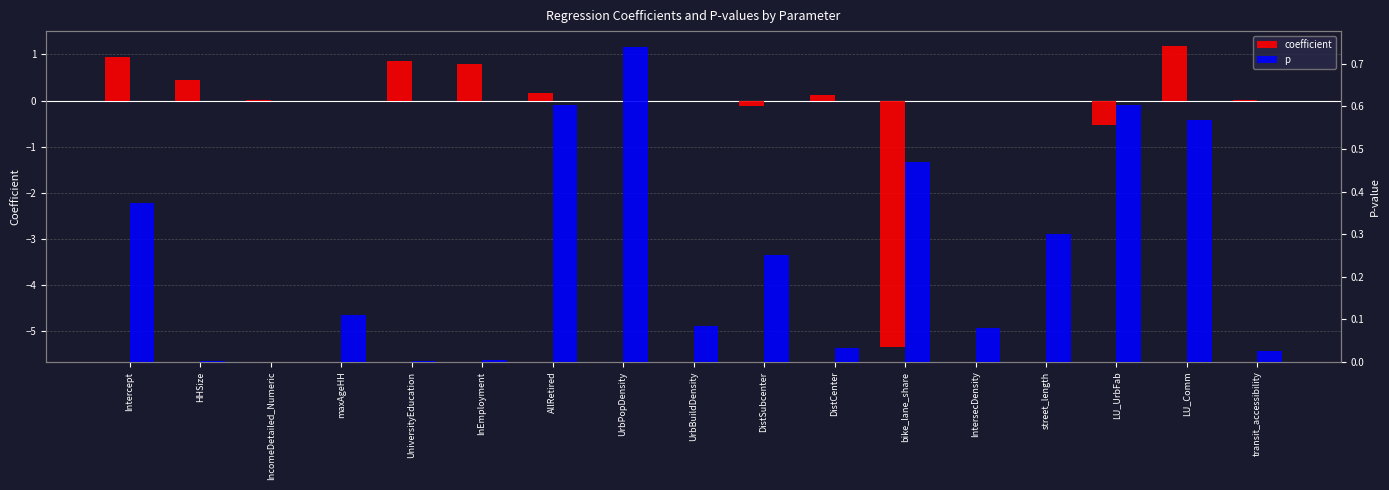

What position from the right is IncomeDetailed_Numeric?

15